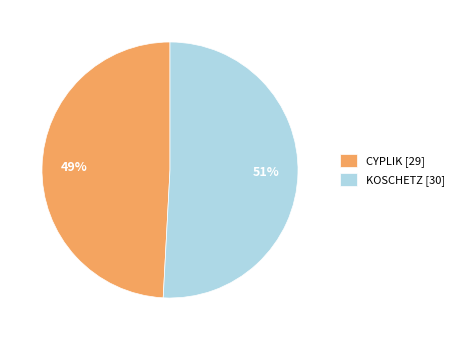

True or false: KOSCHETZ accounts for 51% of the total.

True